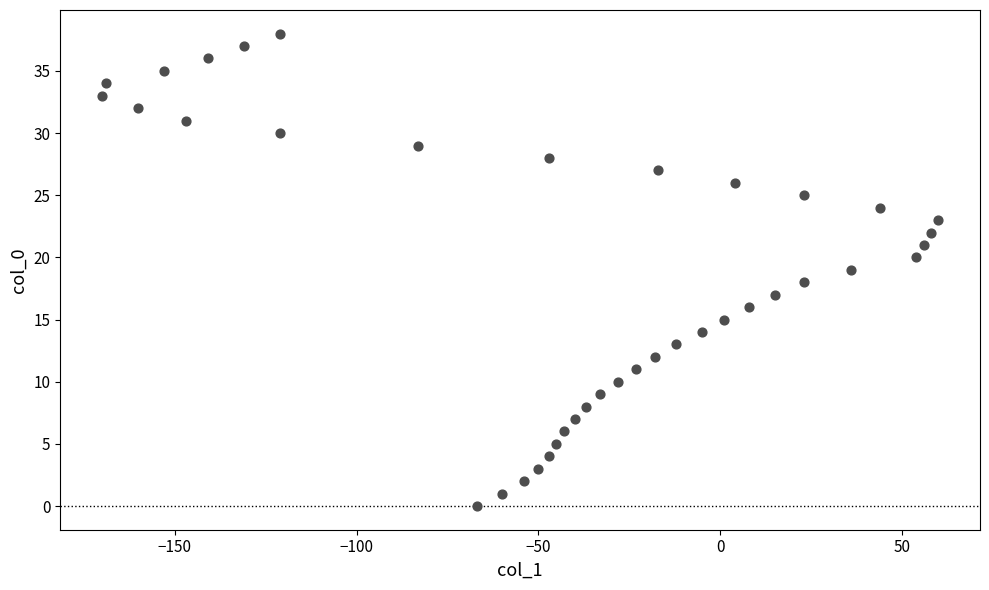

What is the range of Y values (max minus min)?

38